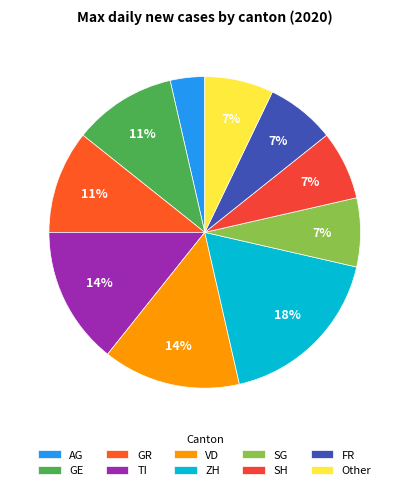

To the nearest percent, what is the combined percentage of ZH and Other?

25%